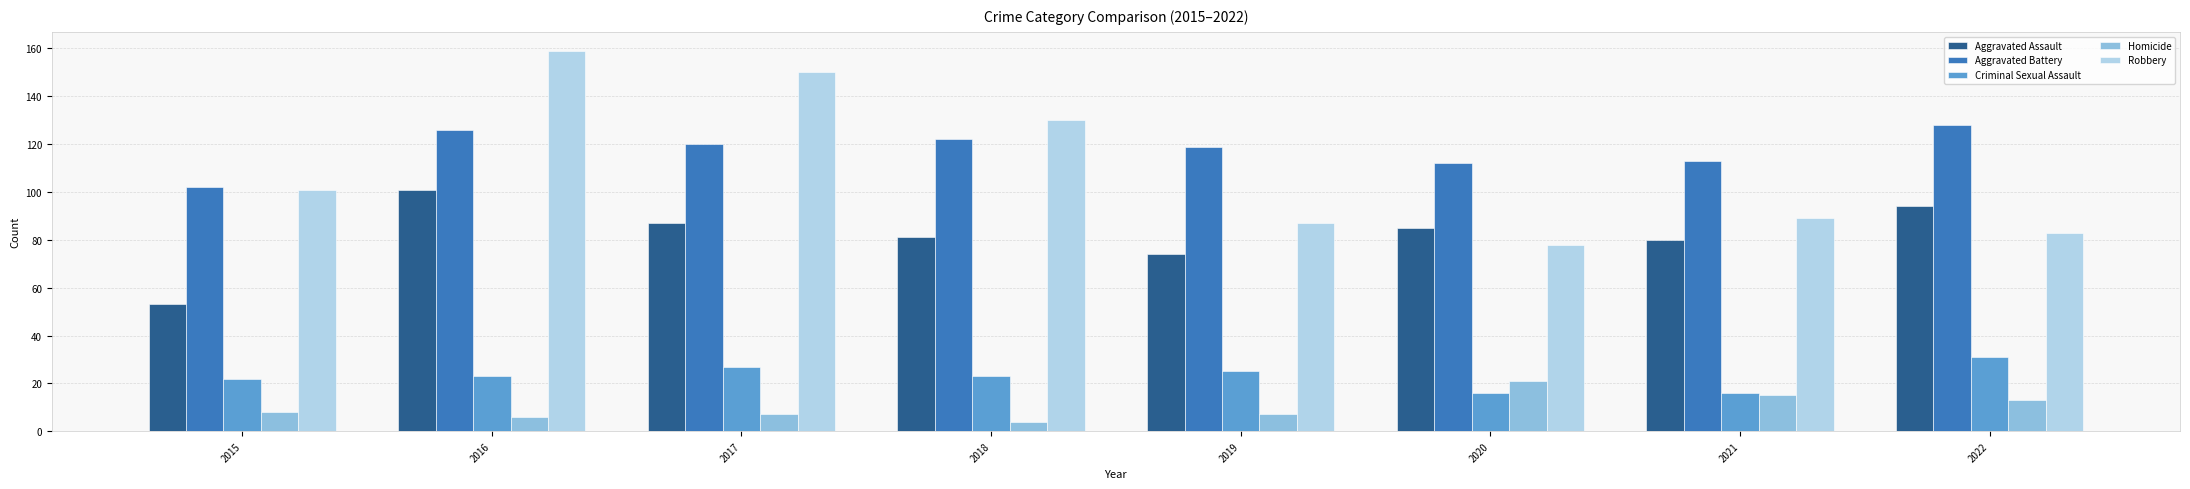

What is the value of the Homicide bar at the 4th from the left?

4